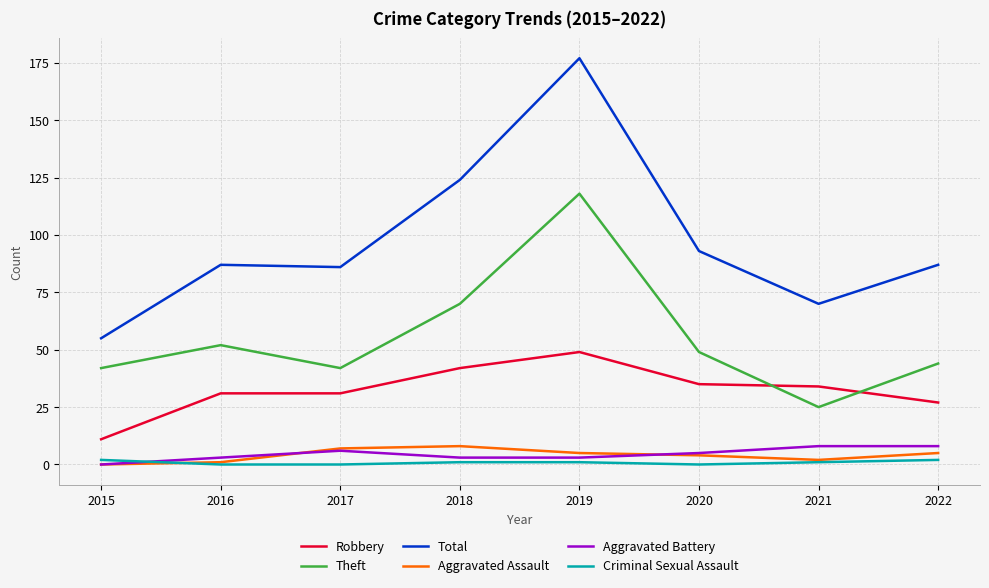

Between 2019 and 2020, which series saw the biggest shift?

Total